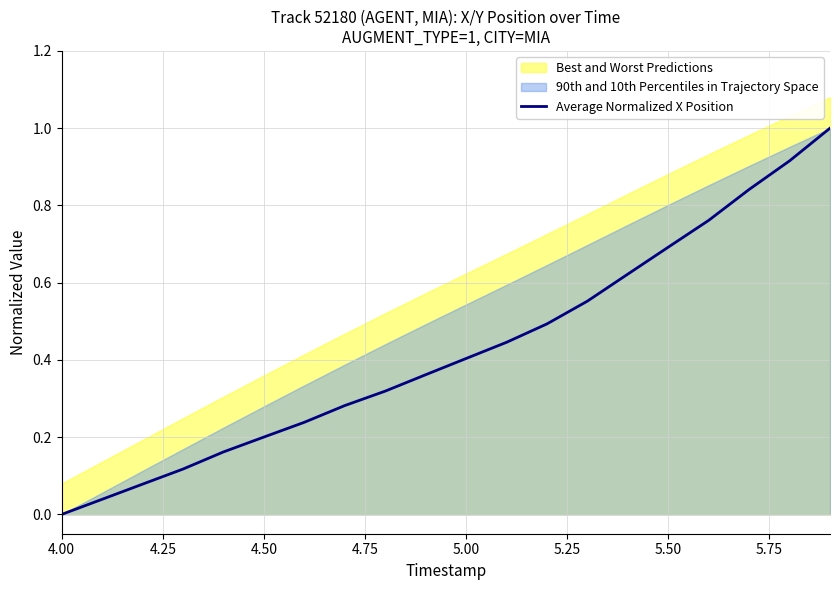

What is the maximum value for Average Normalized X Position?

1.0